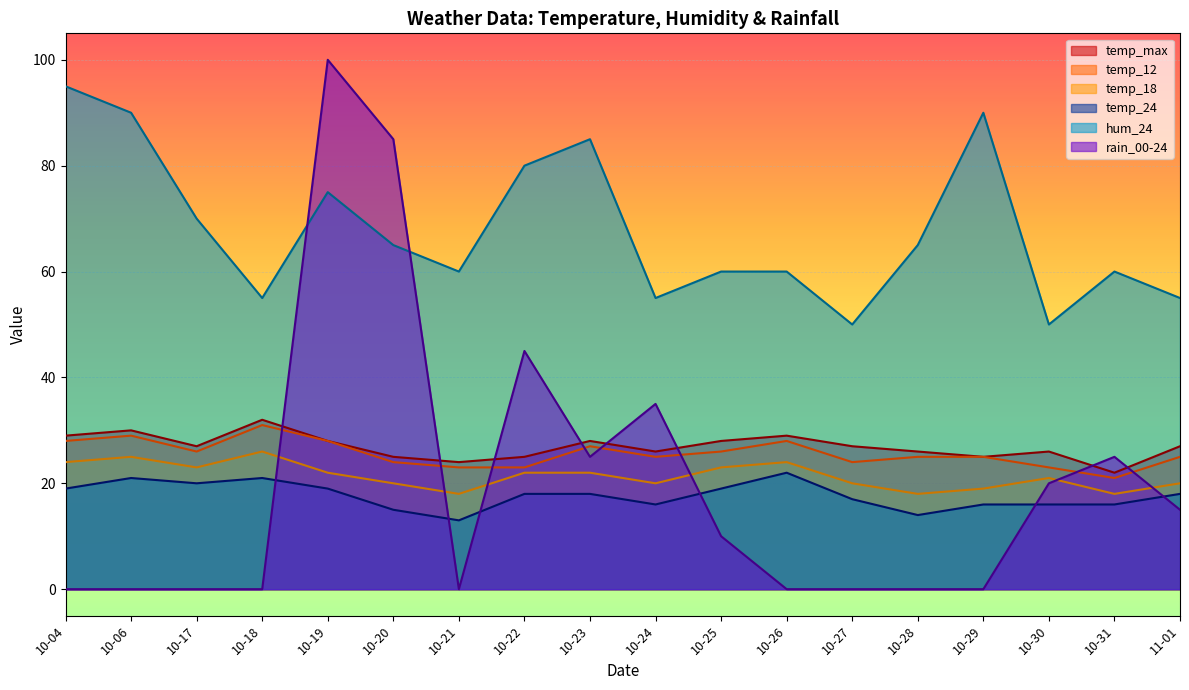

True or false: temp_12 has more than 0 points higher than both neighbors.

True